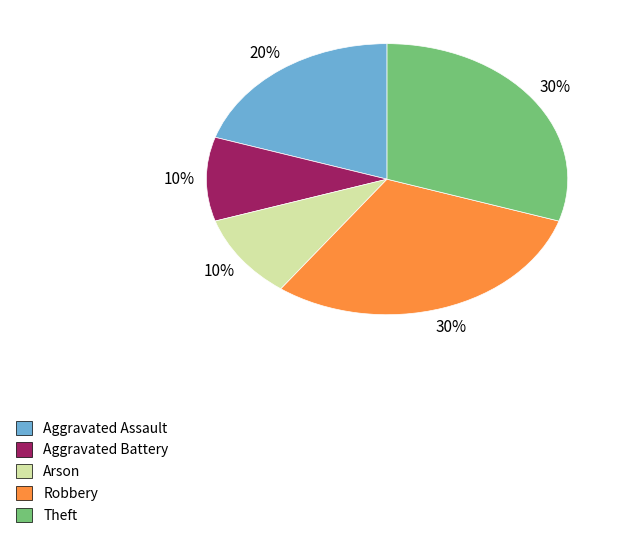

To the nearest percent, what is the combined percentage of Arson and Aggravated Assault?

30%